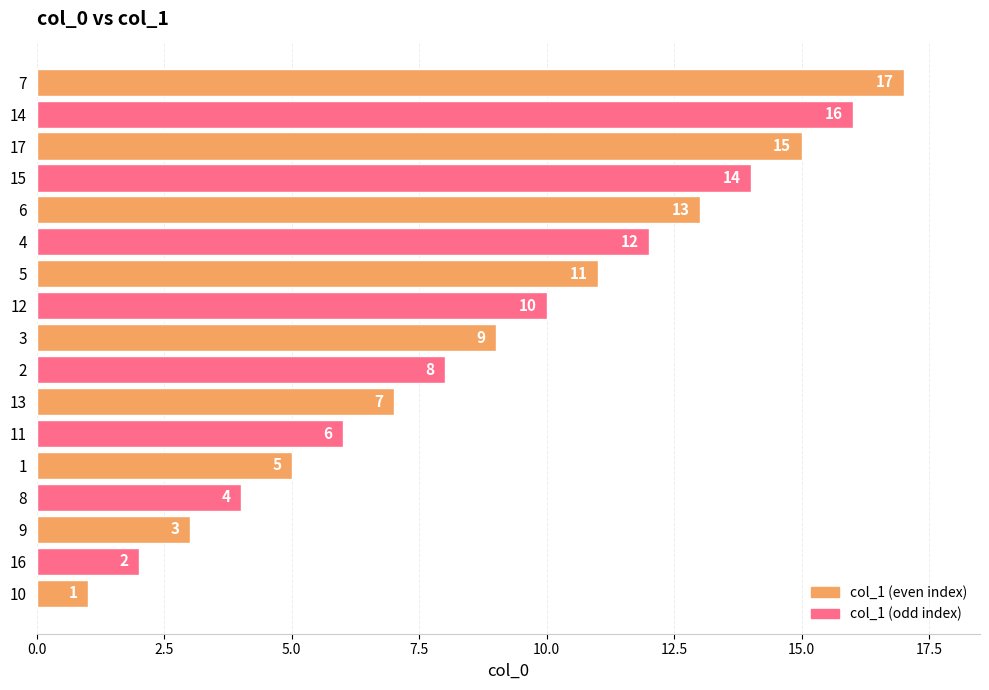

At which label is the value closest to 9?

3